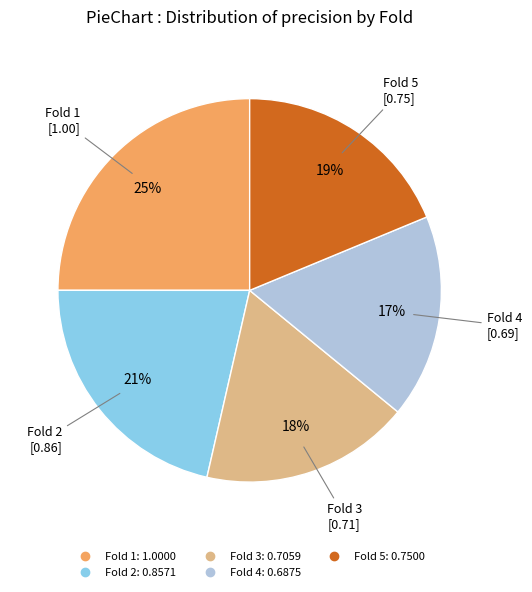

Is the sum of Fold 3 and Fold 2 greater than half?

No